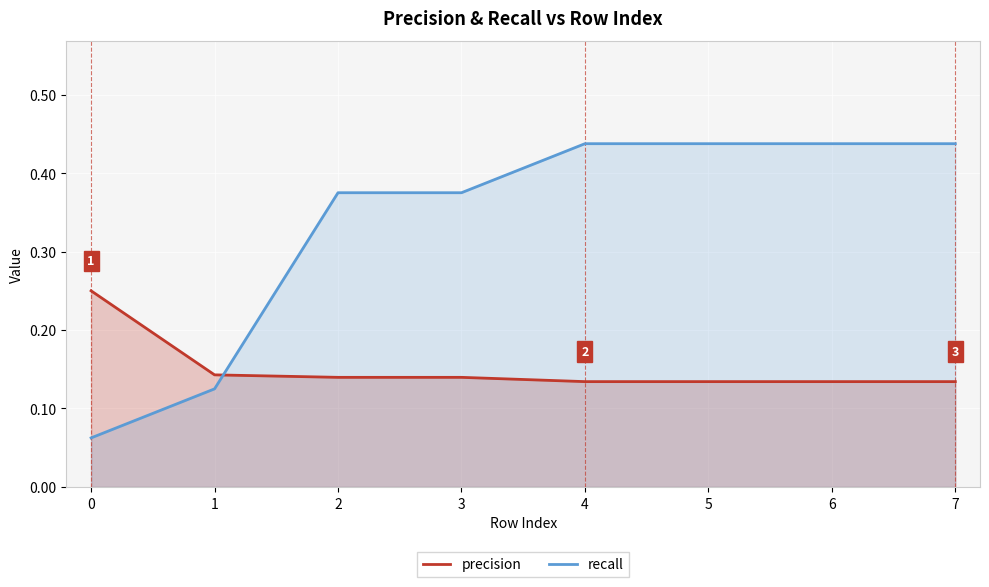

Which series has the largest total across all categories?

recall